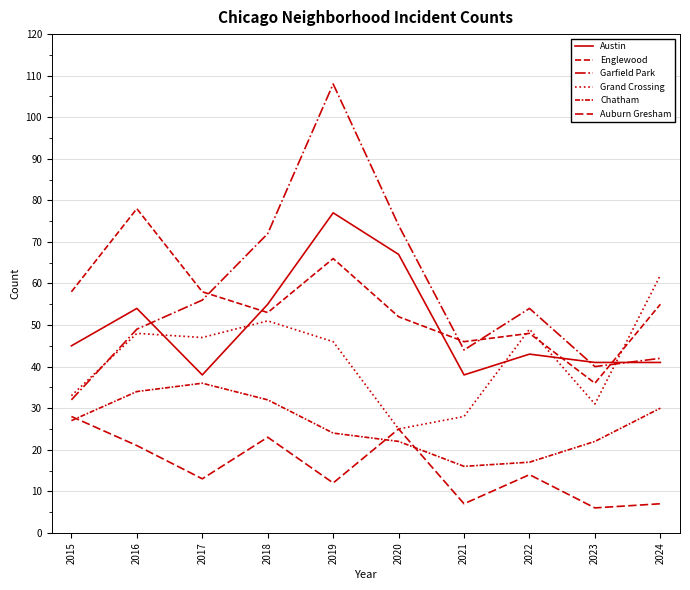

The value of Englewood at 2018 is 80. True or false?

False